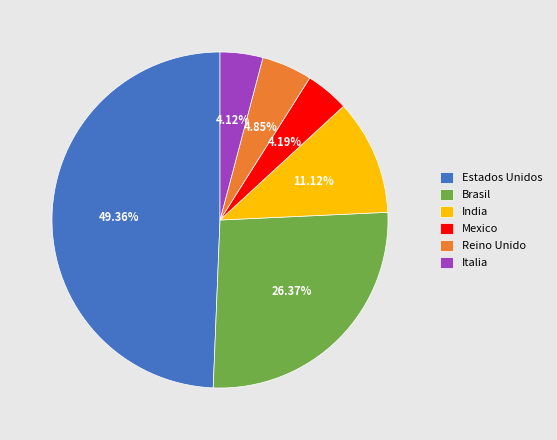

To the nearest percent, what is the difference between the Estados Unidos and Brasil slice percentages?

23%